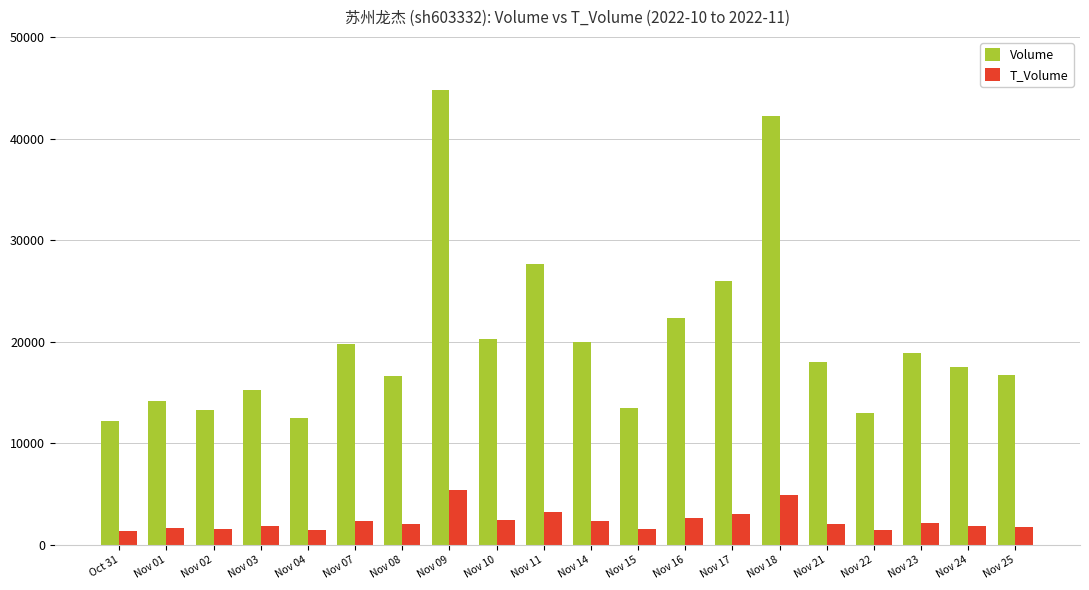

At Nov 16, list the series in order from largest to smallest.

Volume, T_Volume